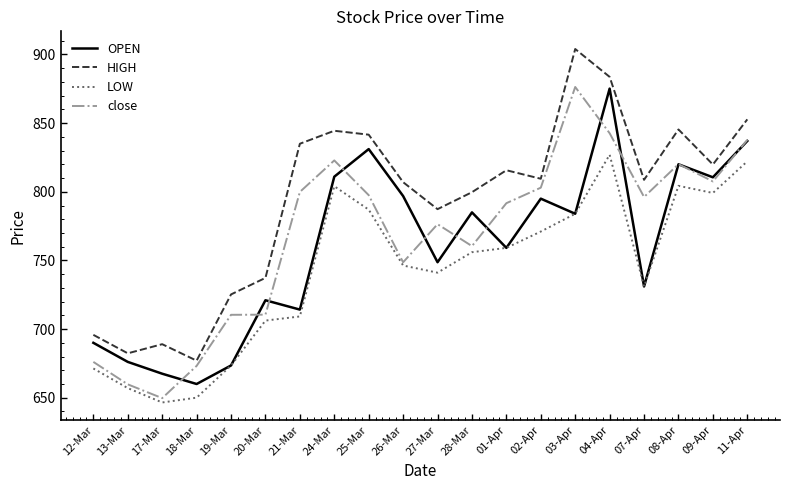

What are all the series names shown in the legend?

OPEN, HIGH, LOW, close